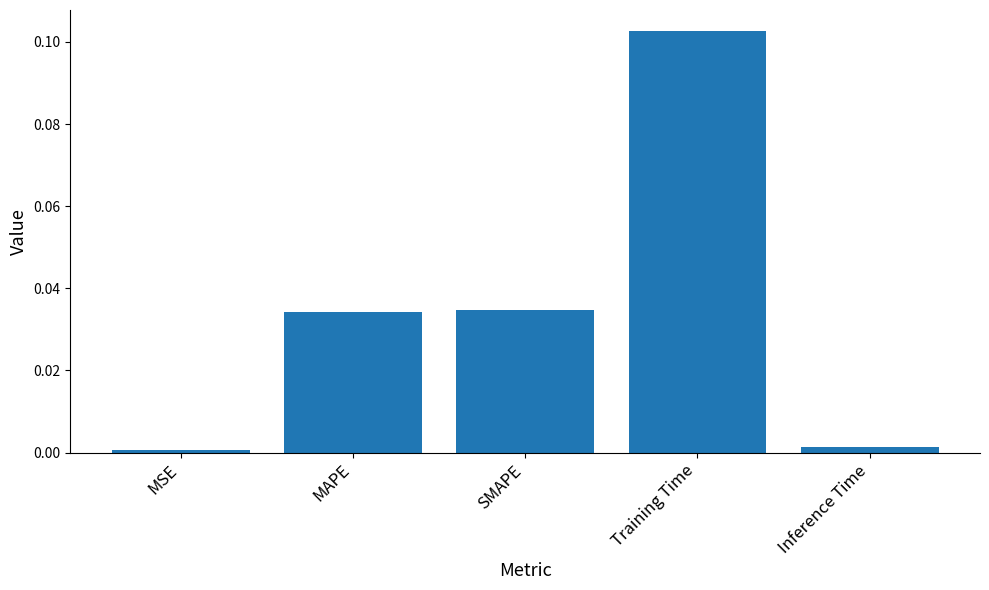

At which category does the chart reach its peak across all series?

Training Time